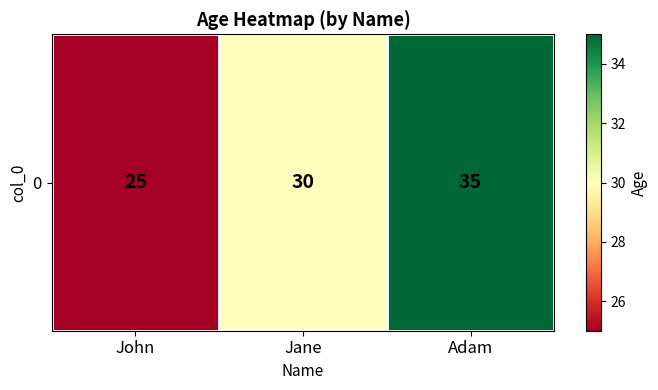

At which label does the data first exceed 30?

Adam